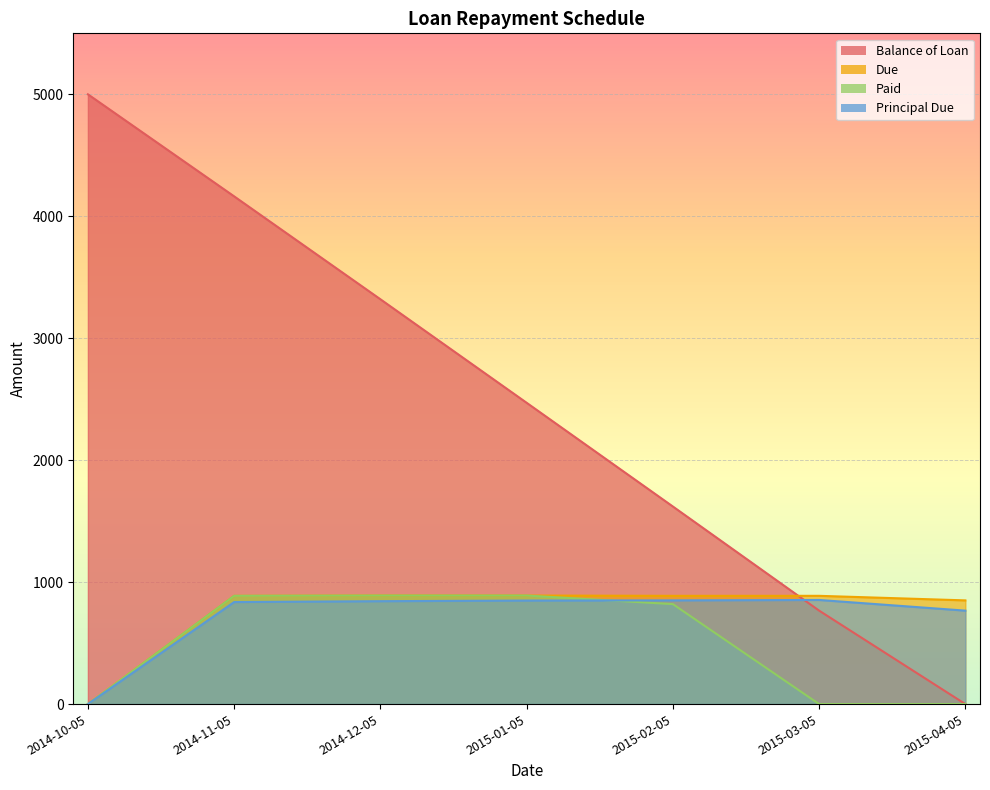

Where does the Paid series first go above 819?

2014-11-05